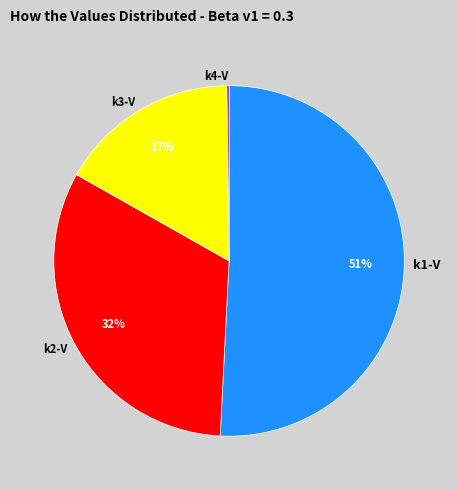

To the nearest percent, what portion does k3-V represent?

17%